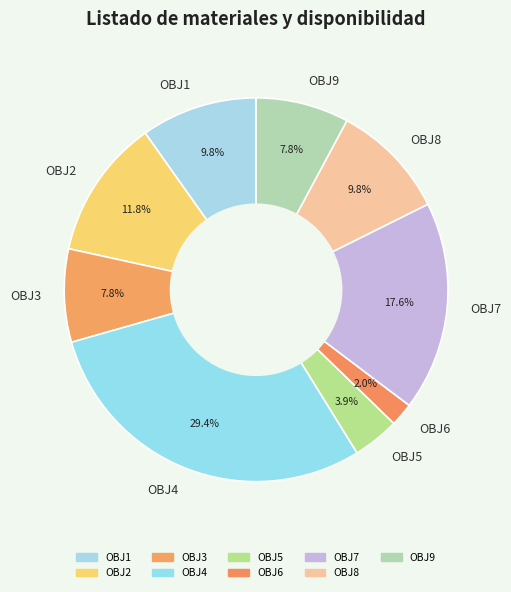

What is the largest slice in the pie chart?

OBJ4